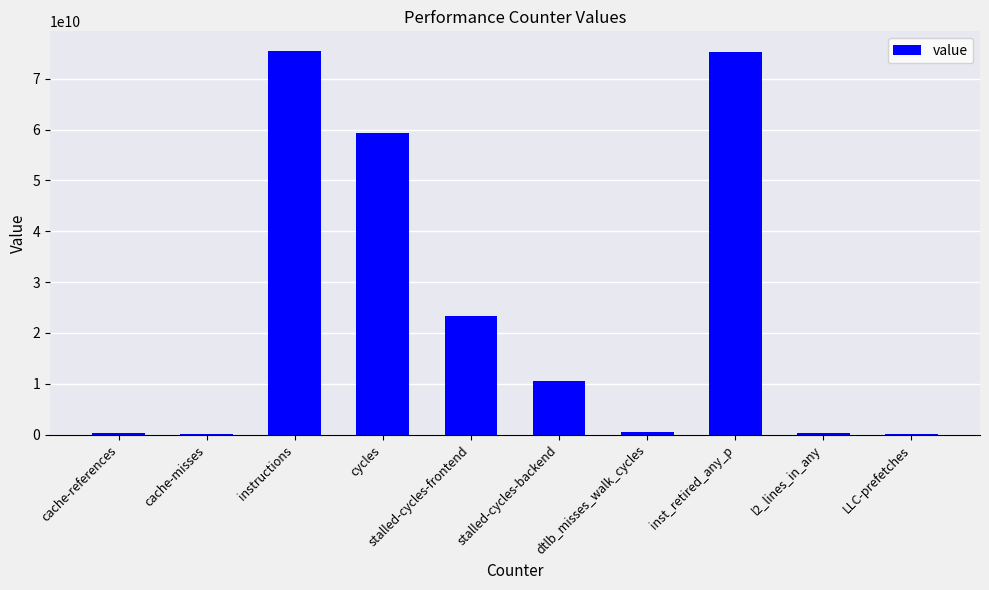

What is the approximate value at inst_retired_any_p, to the nearest 100?

75280925000